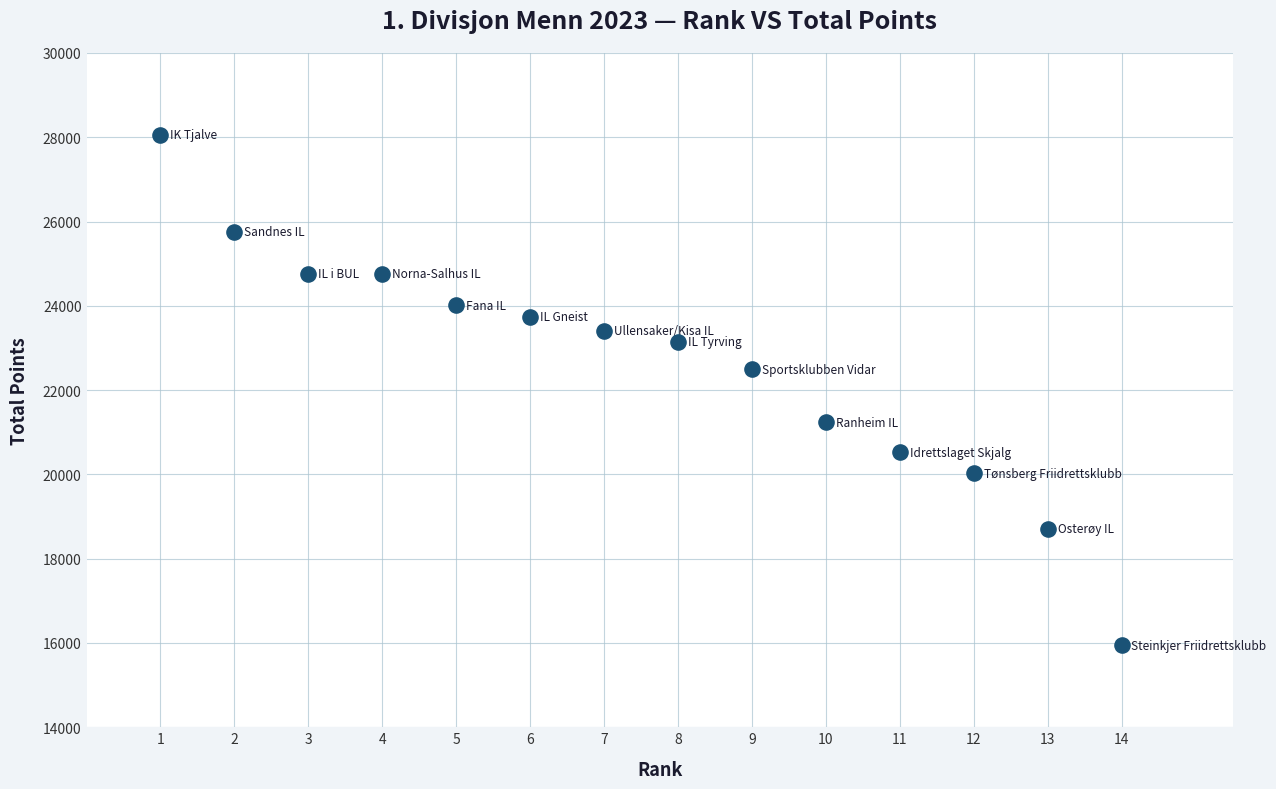

What is the range of Y values (max minus min)?

12114